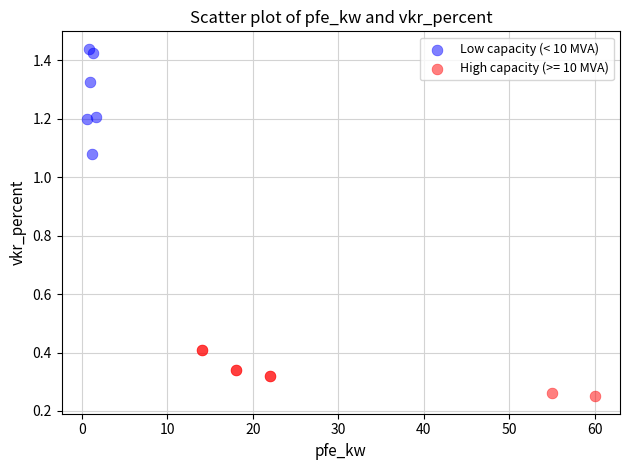

Which series contains the highest Y value?

Low capacity (< 10 MVA)